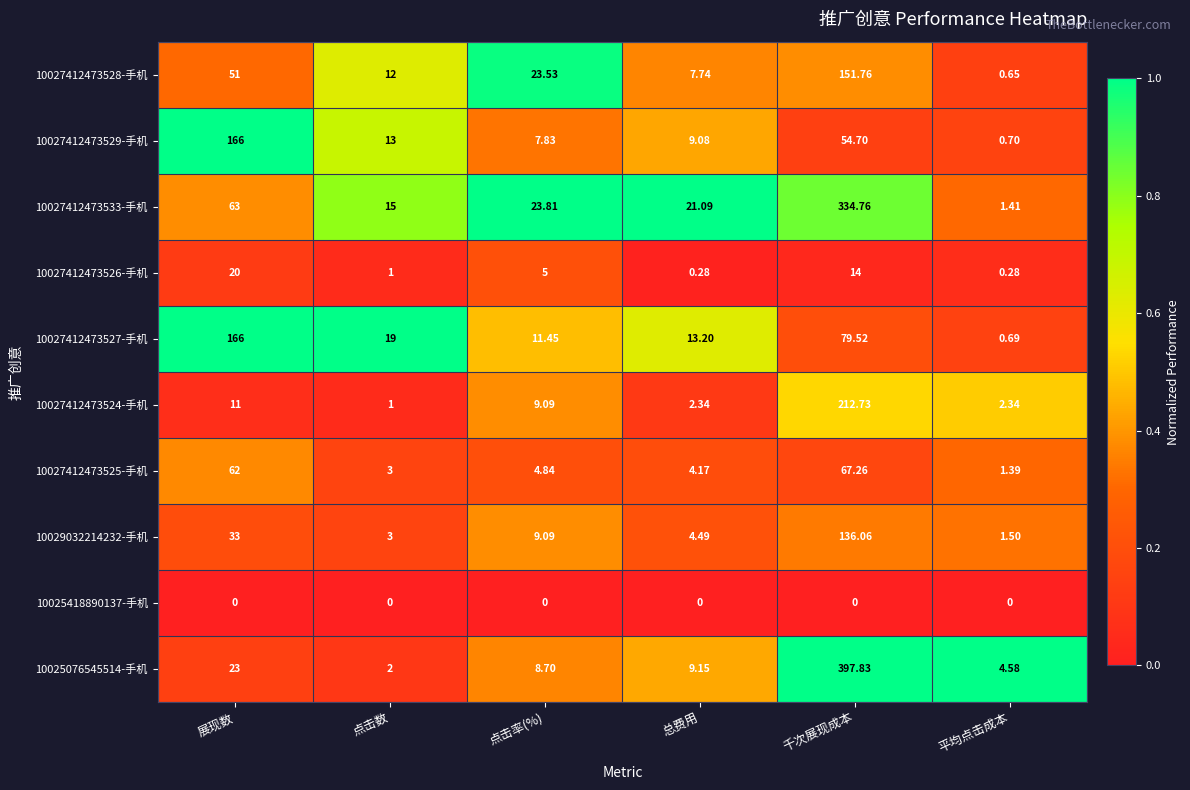

Which series has the widest spread of values?

10025076545514-手机